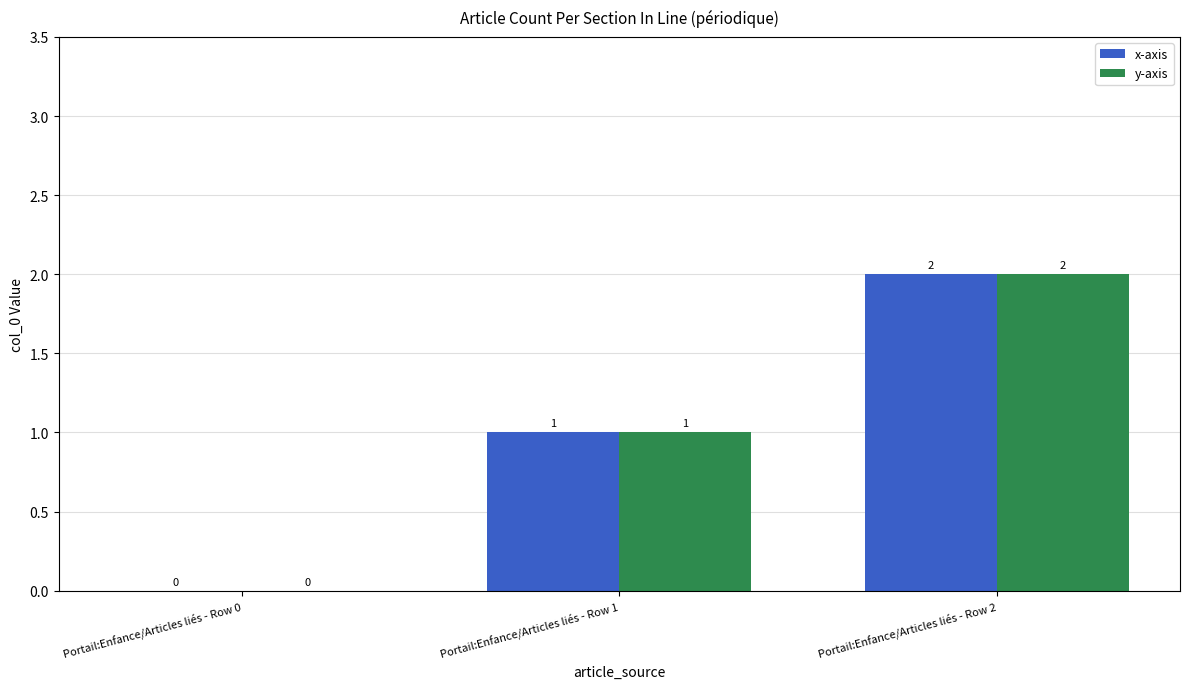

What is the maximum value for x-axis?

2